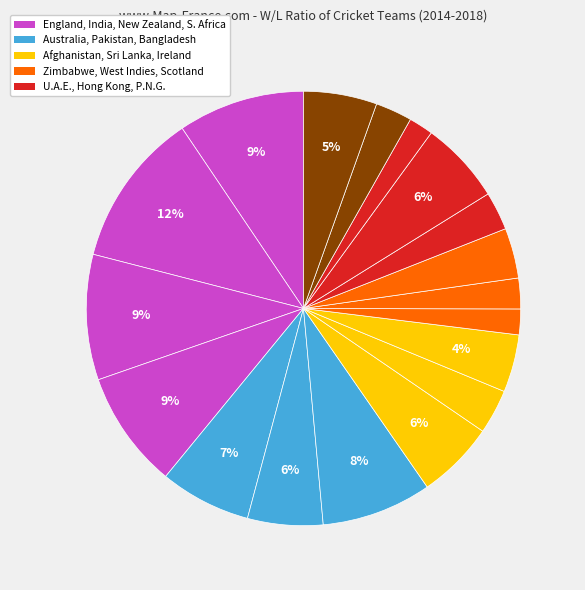

Count the number of slices in the pie.

18